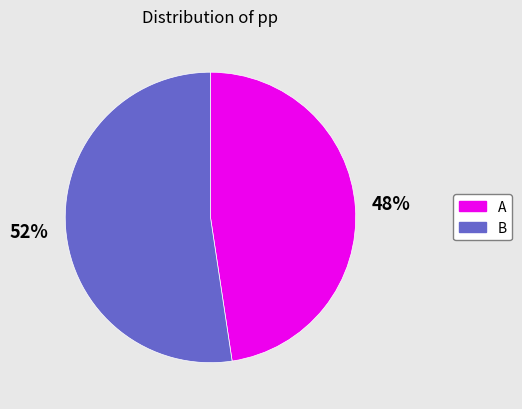

What is the ratio of the value at A to the value at B?

0.9